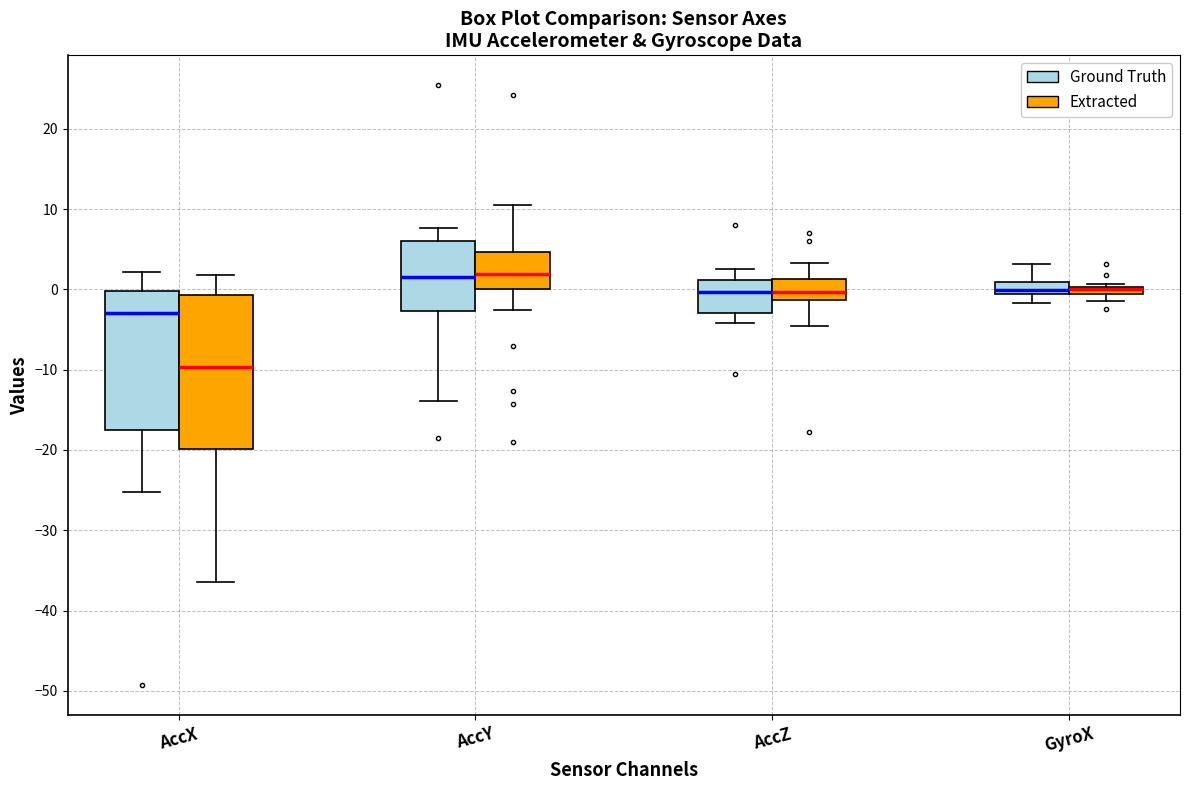

Where is the upper edge of the box for AccY (Ground Truth) on the y-axis? The values are not printed on the chart, so give them approximately, as read against the axis.

6